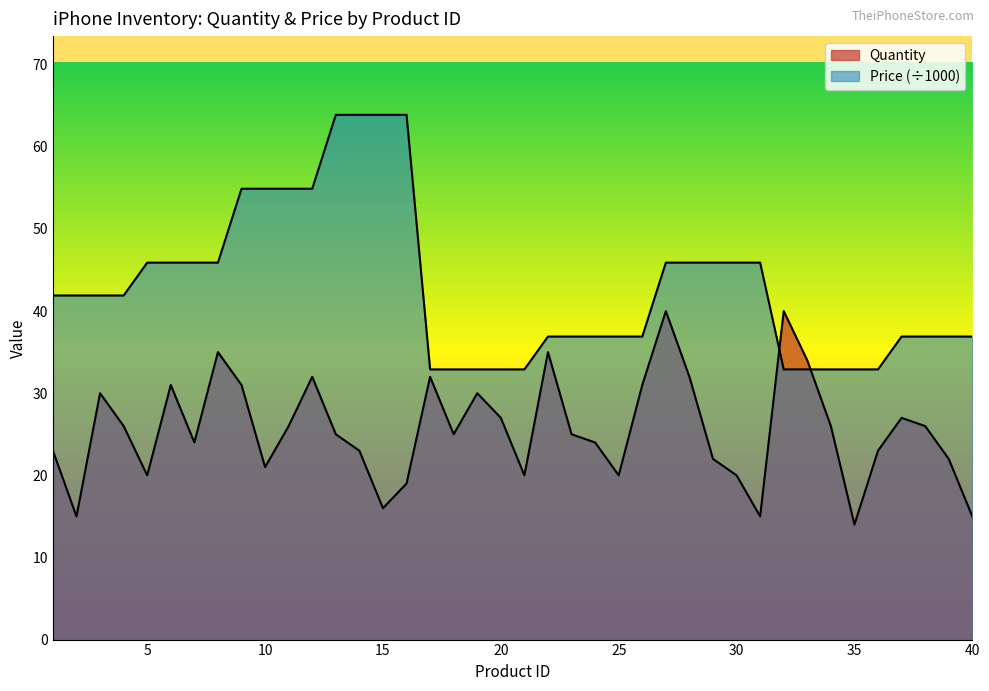

Where is the first local maximum for Quantity?

3